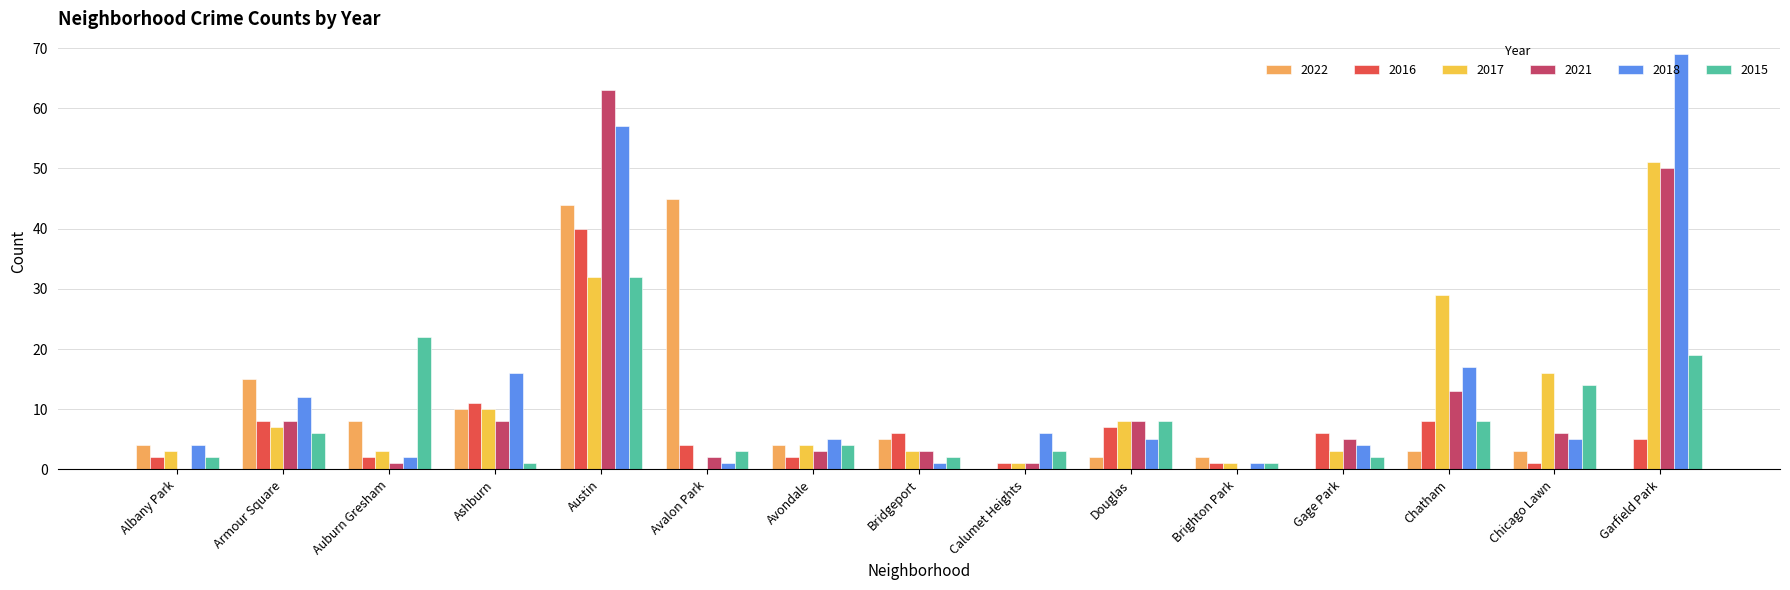

What are all the series names shown in the legend?

2022, 2016, 2017, 2021, 2018, 2015